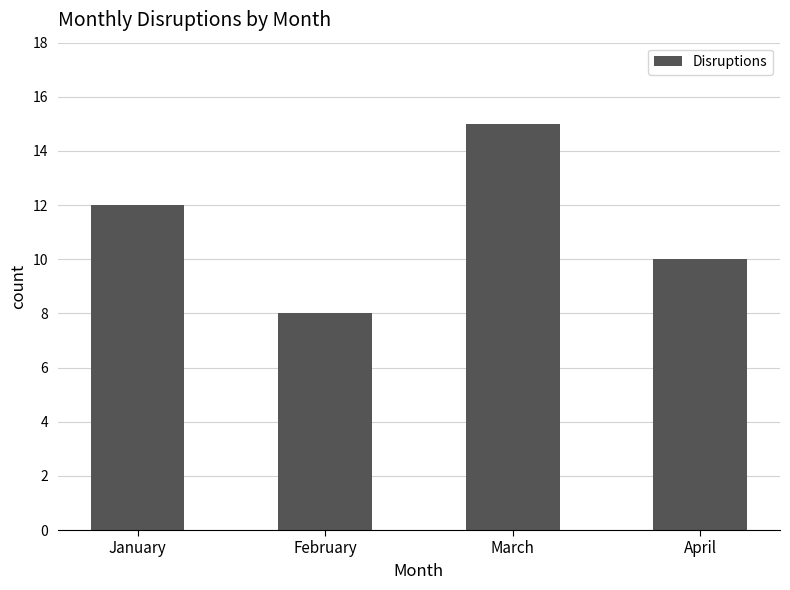

What is the minimum value shown in the chart?

8